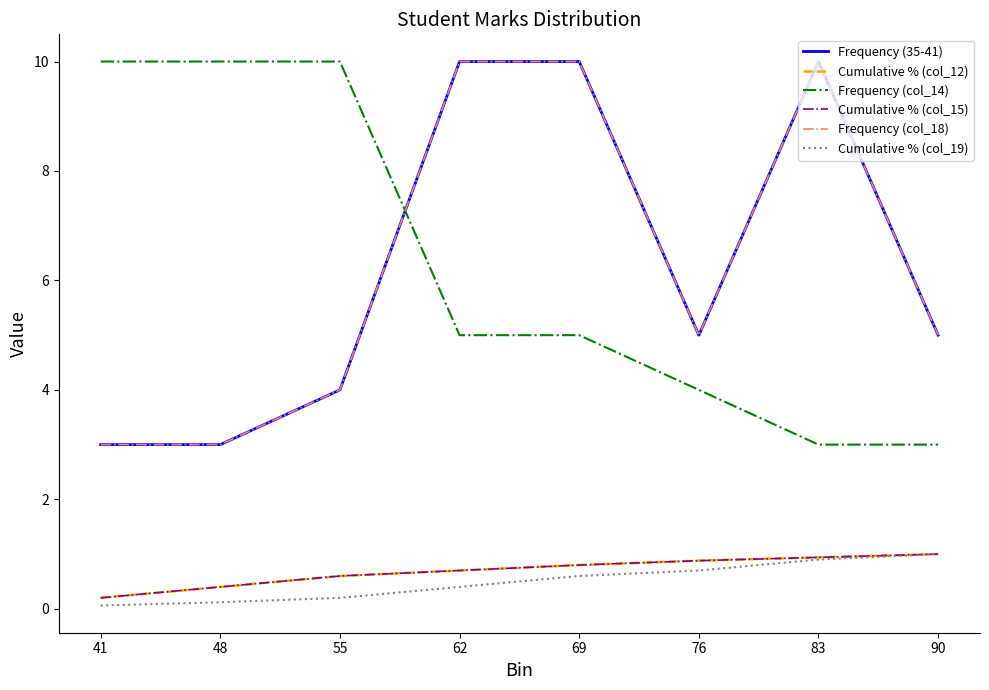

Is this an area chart (filled region under the line)?

No